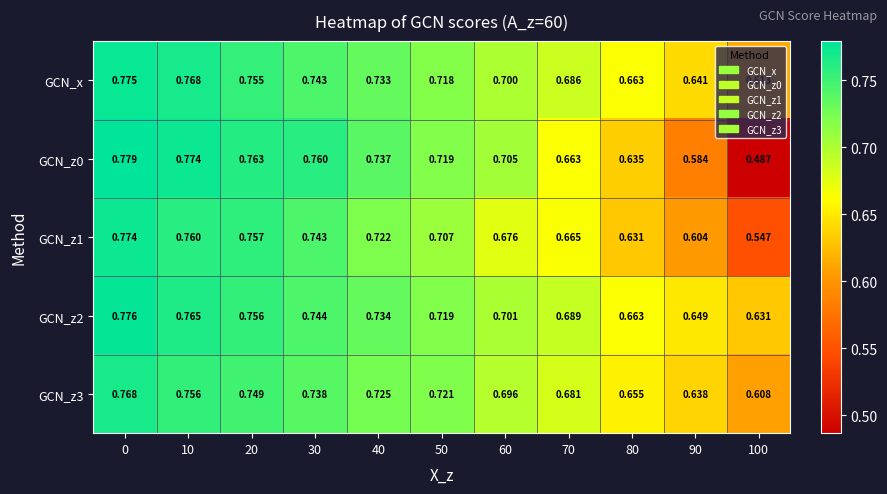

Is the value of GCN_z0 at 40 greater than the value of GCN_x at 30?

No